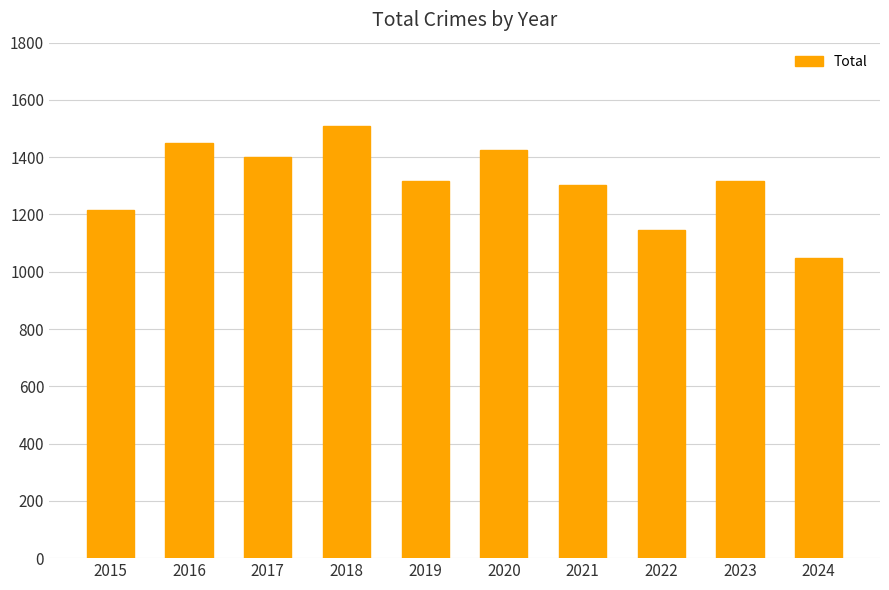

What is the greatest value displayed?

1510